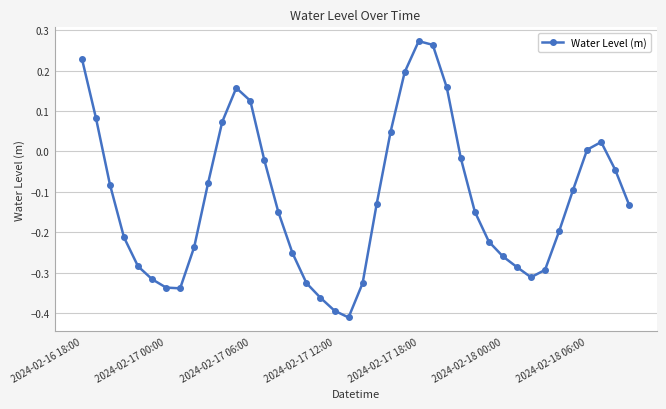

How many values are below zero?

28